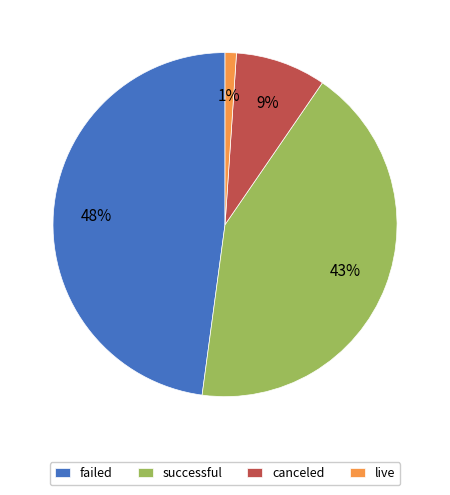

Is there any slice that represents more than half of the pie?

No